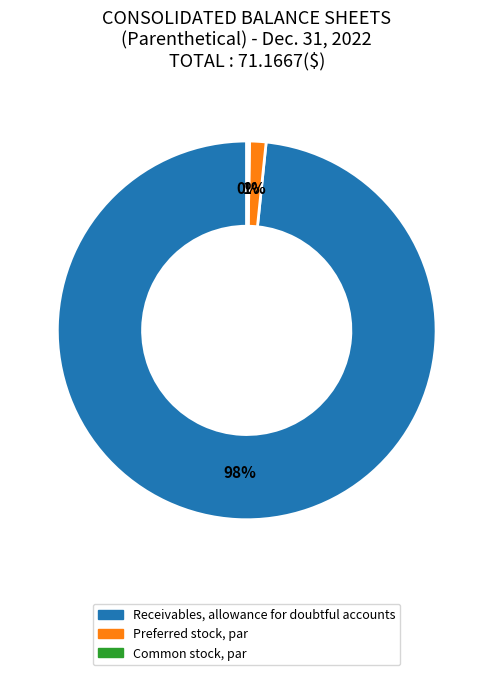

The Preferred stock, par slice represents 11% of the pie. True or false?

False